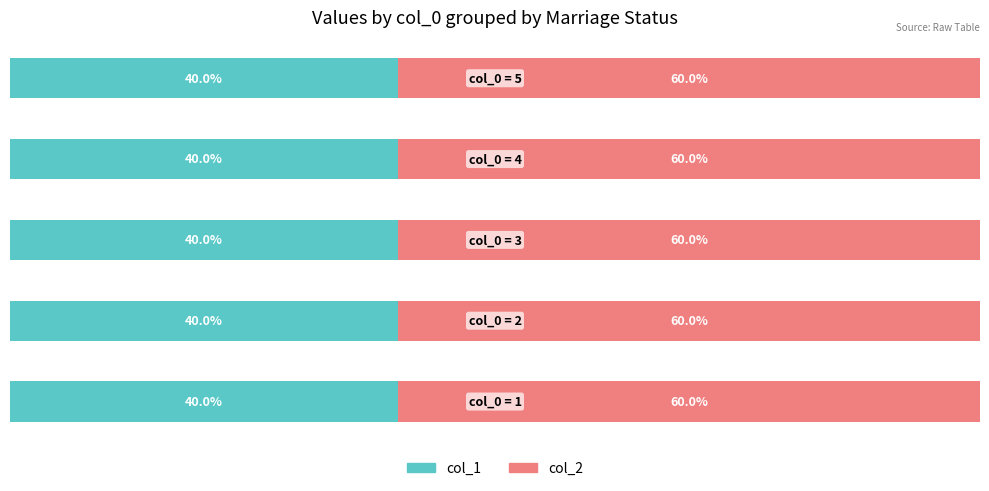

Count the number of data series in this chart.

2